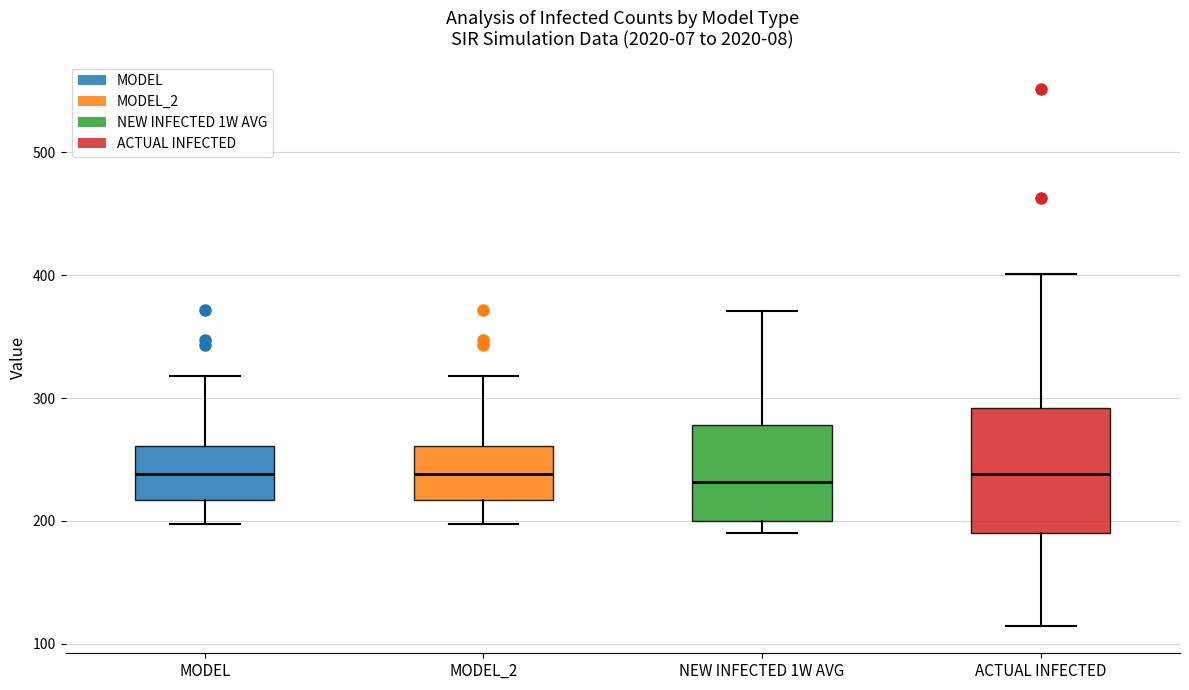

Where is the upper edge of the box for MODEL on the y-axis? The values are not printed on the chart, so give them approximately, as read against the axis.

260